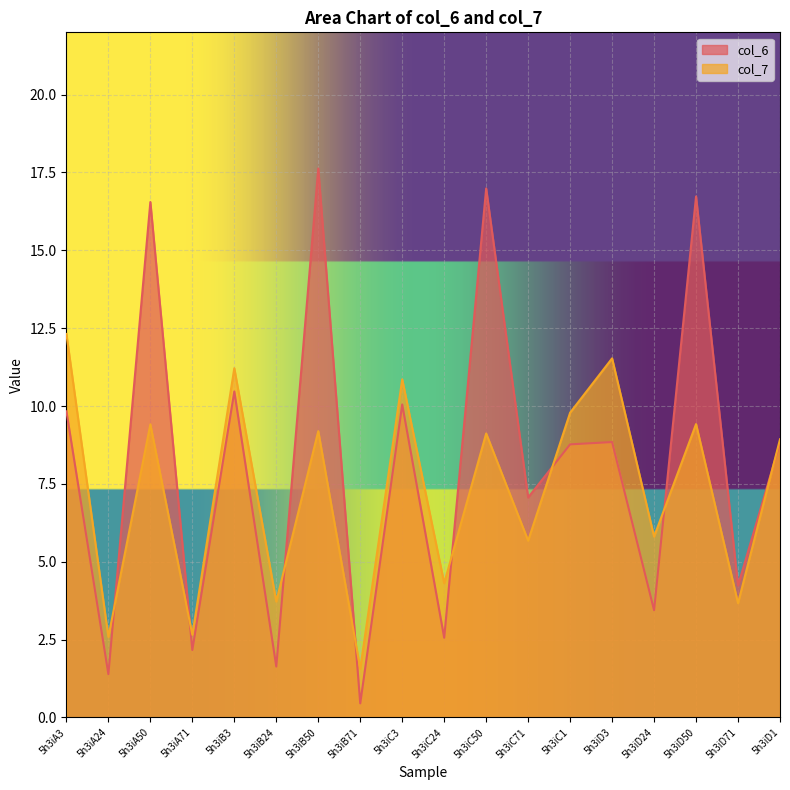

What are all the series names shown in the legend?

col_6, col_7